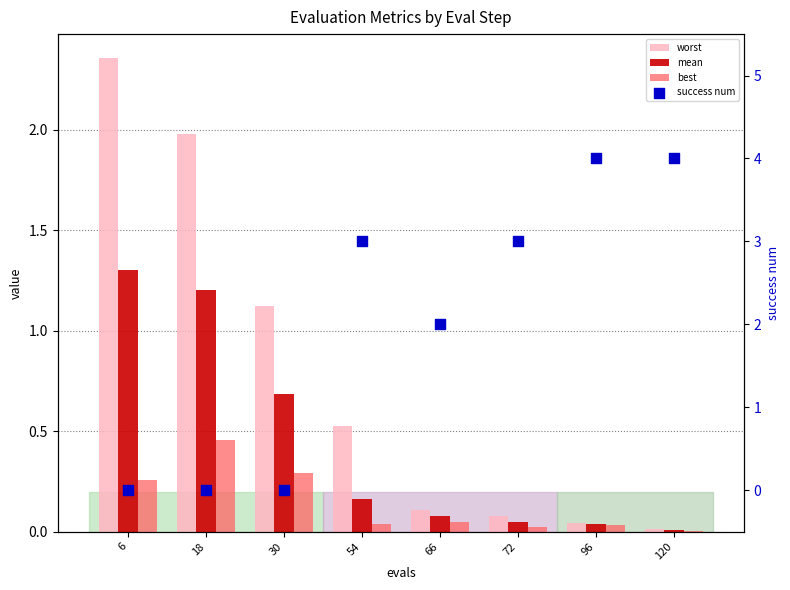

At which category is the sum across all series the highest?

96